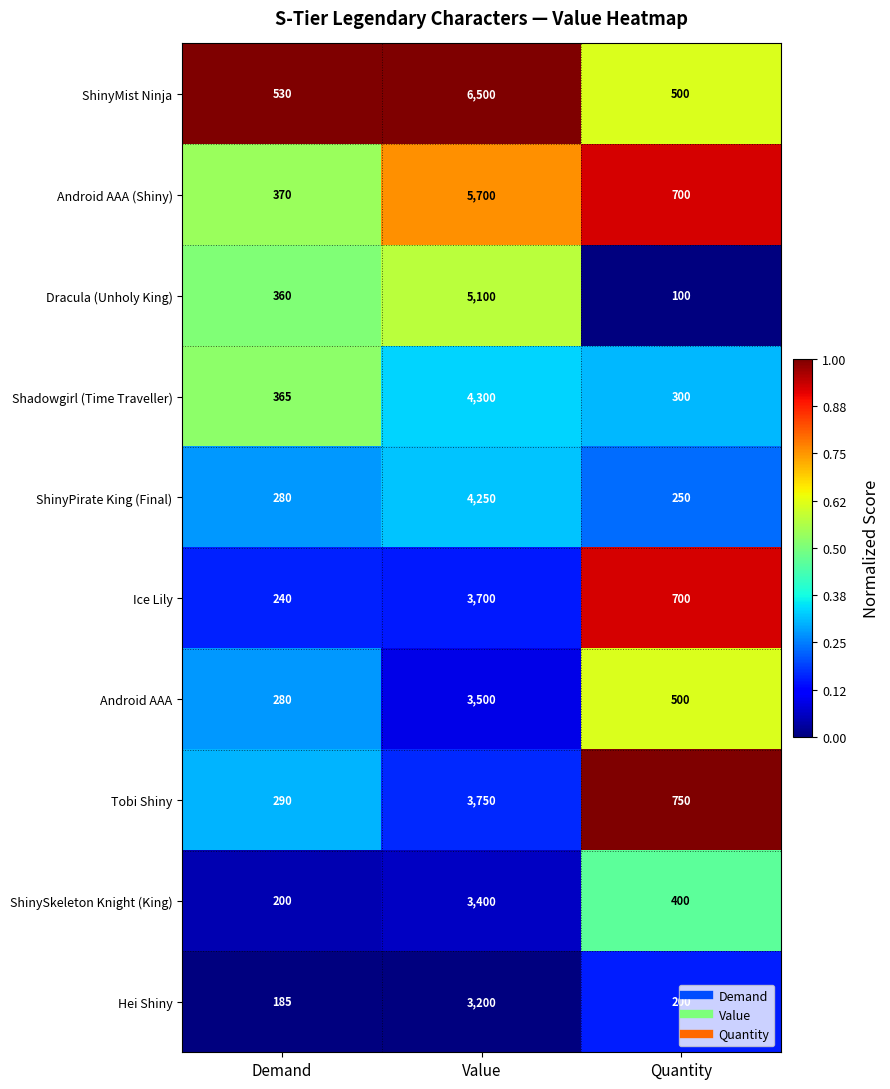

The Tobi Shiny series shows 371 at Quantity. True or false?

False